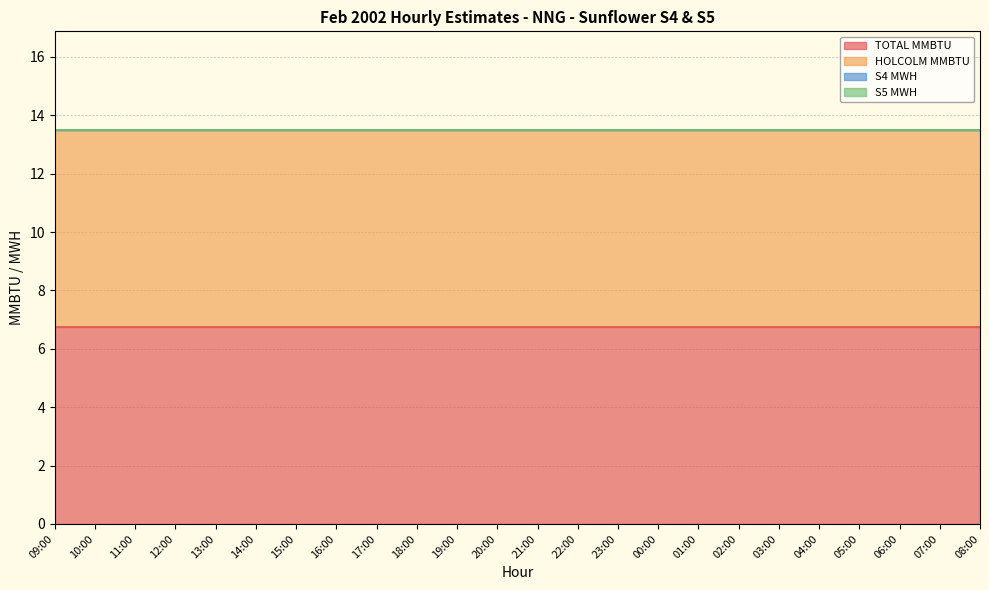

True or false: S5 MWH and TOTAL MMBTU intersect in this chart.

False